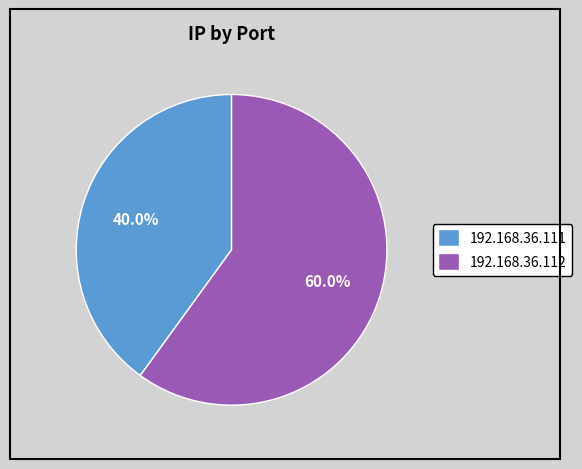

To the nearest percent, what is the difference between the 192.168.36.112 and 192.168.36.111 slice percentages?

20%